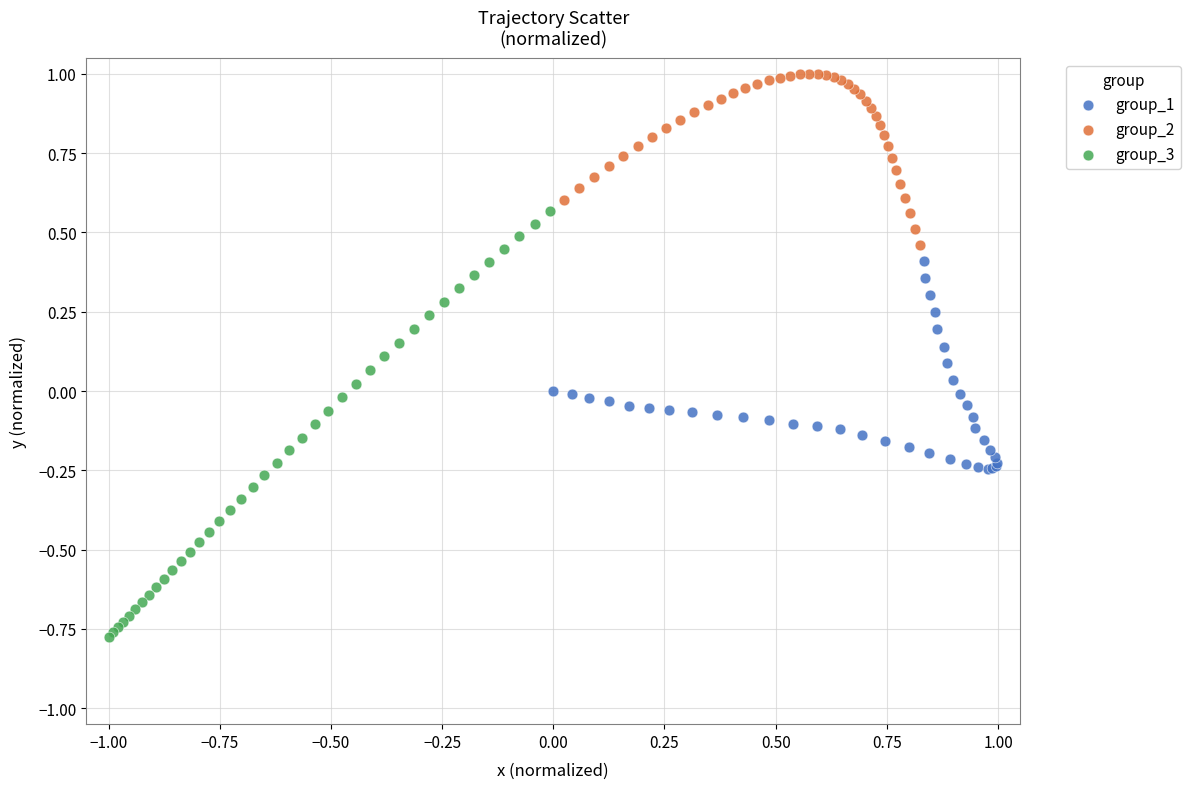

Which series reaches the minimum Y coordinate?

group_3